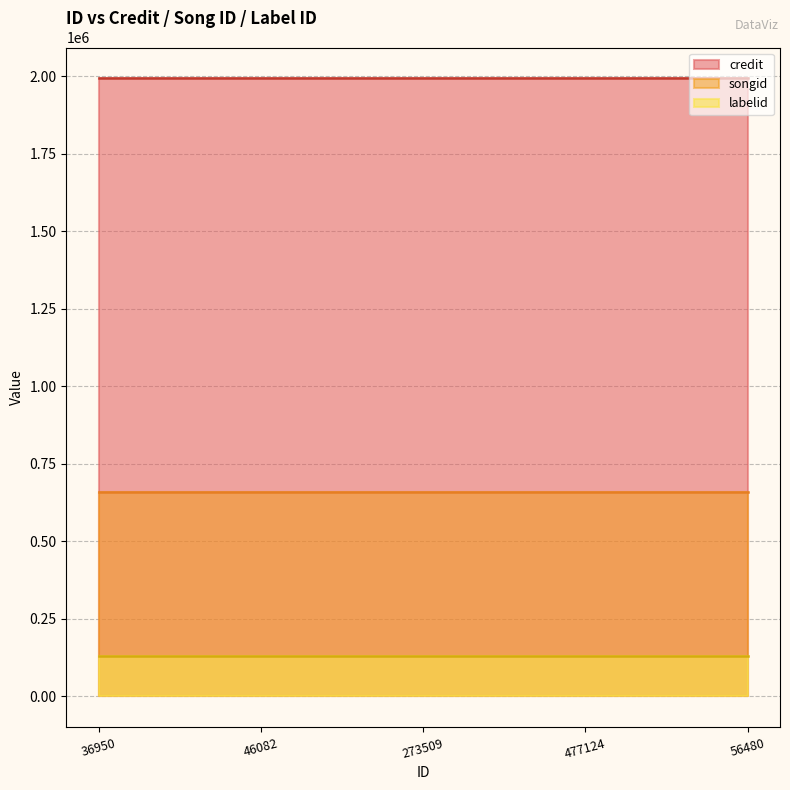

Where is songid nearest to the value 658828?

36950